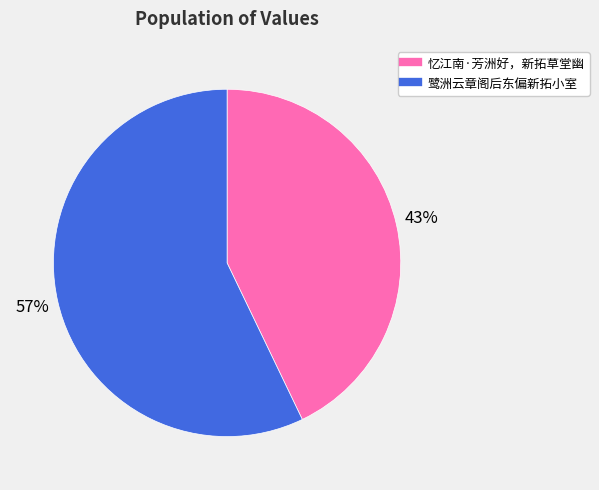

What is the ratio of the value at 鹭洲云章阁后东偏新拓小室 to the value at 忆江南·芳洲好，新拓草堂幽?

1.3